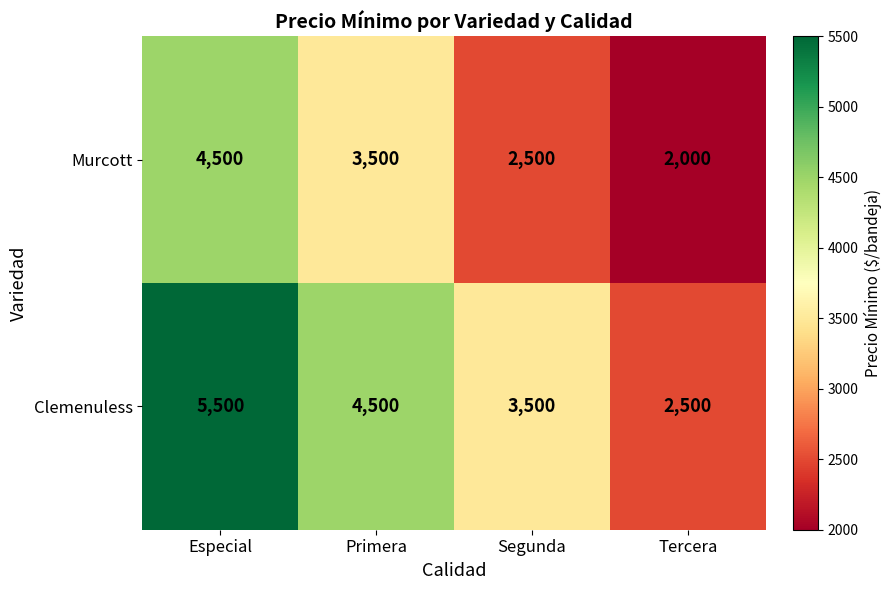

What is the difference between the maximum and minimum values in the Clemenuless series?

3000